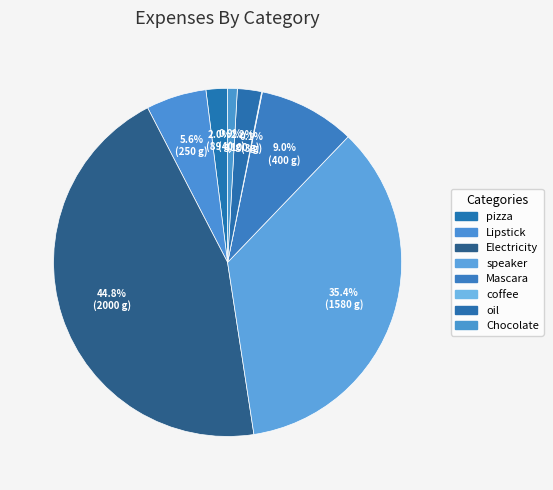

What is the change in value from Lipstick to Mascara?

+150